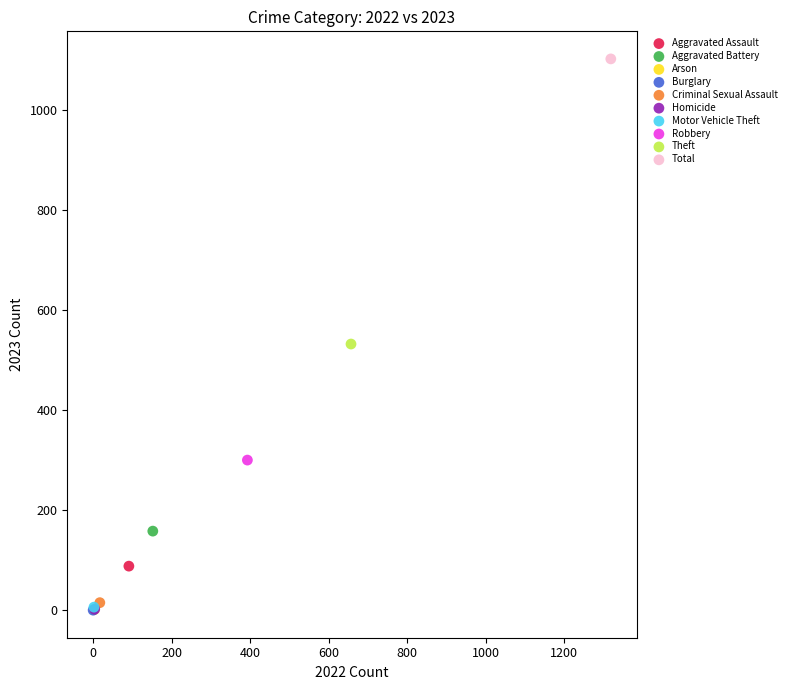

Which series contains the highest Y value?

Total